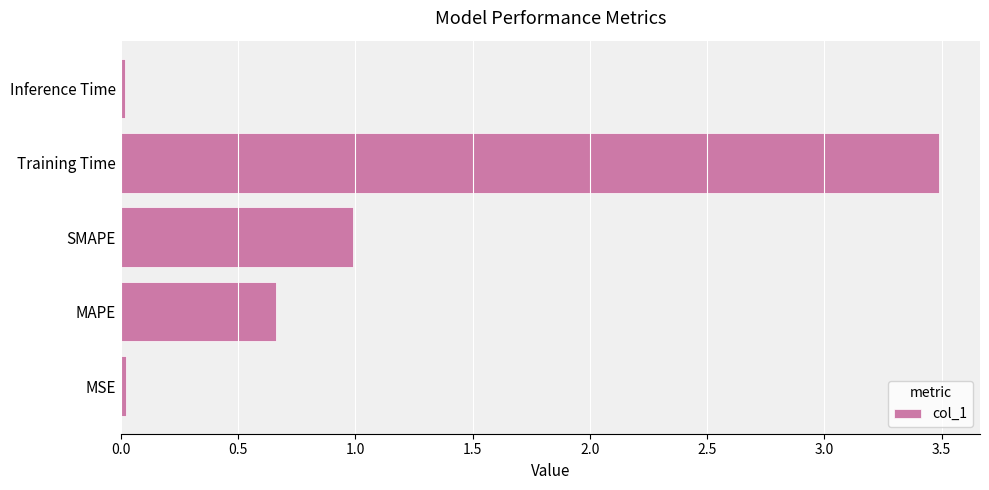

Which has a higher value, Inference Time or Training Time?

Training Time